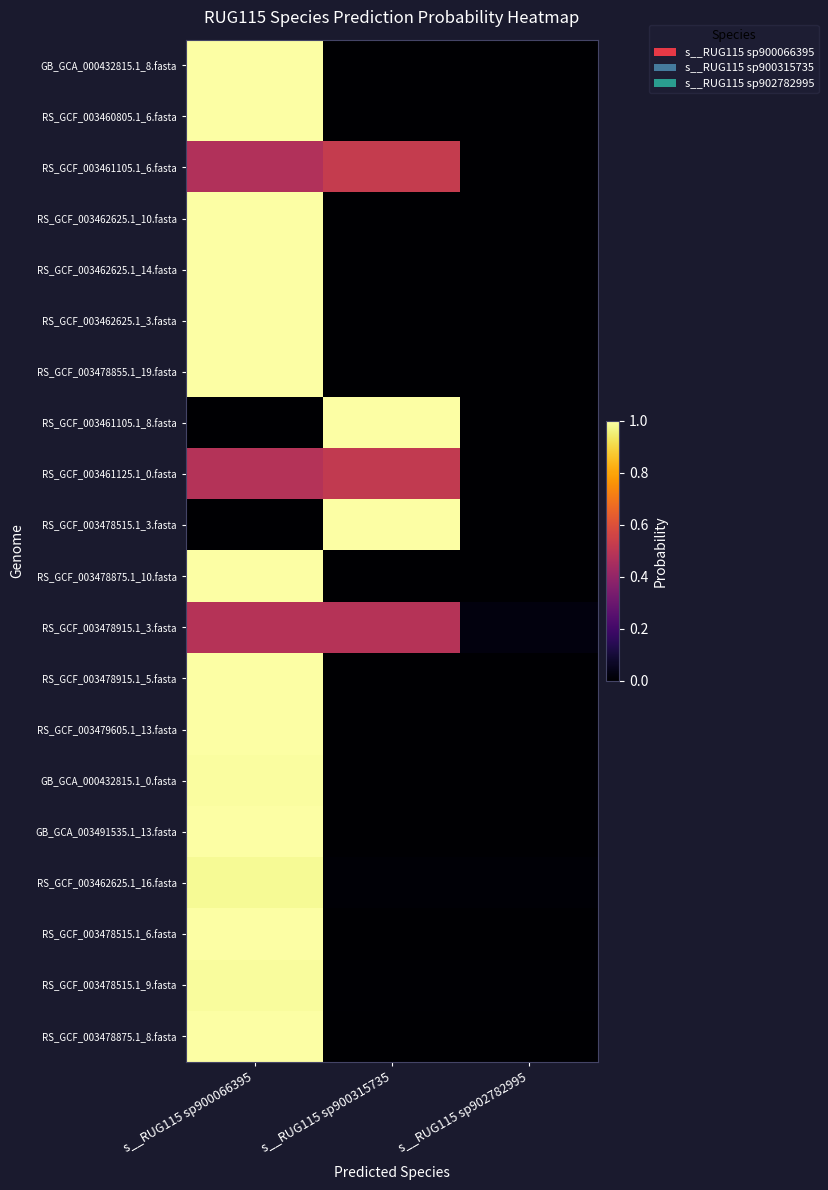

Rank the series at s__RUG115 sp900315735 from highest to lowest value.

RS_GCF_003461105.1_8.fasta, RS_GCF_003478515.1_3.fasta, RS_GCF_003461105.1_6.fasta, RS_GCF_003461125.1_0.fasta, RS_GCF_003478915.1_3.fasta, RS_GCF_003462625.1_16.fasta, RS_GCF_003478515.1_9.fasta, GB_GCA_000432815.1_0.fasta, GB_GCA_003491535.1_13.fasta, RS_GCF_003478875.1_8.fasta, RS_GCF_003478515.1_6.fasta, GB_GCA_000432815.1_8.fasta, RS_GCF_003460805.1_6.fasta, RS_GCF_003462625.1_10.fasta, RS_GCF_003462625.1_14.fasta, RS_GCF_003462625.1_3.fasta, RS_GCF_003478855.1_19.fasta, RS_GCF_003478875.1_10.fasta, RS_GCF_003478915.1_5.fasta, RS_GCF_003479605.1_13.fasta